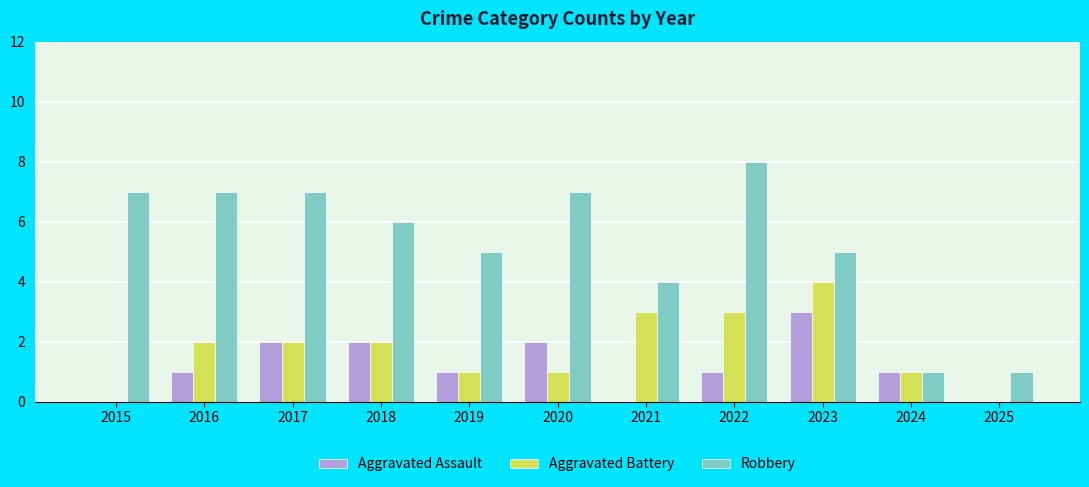

Between 2017 and 2020, which series saw the biggest shift?

Aggravated Battery